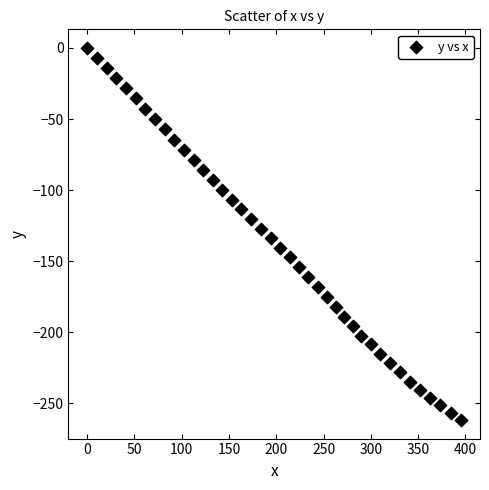

What is the range of Y values (max minus min)?

261.6